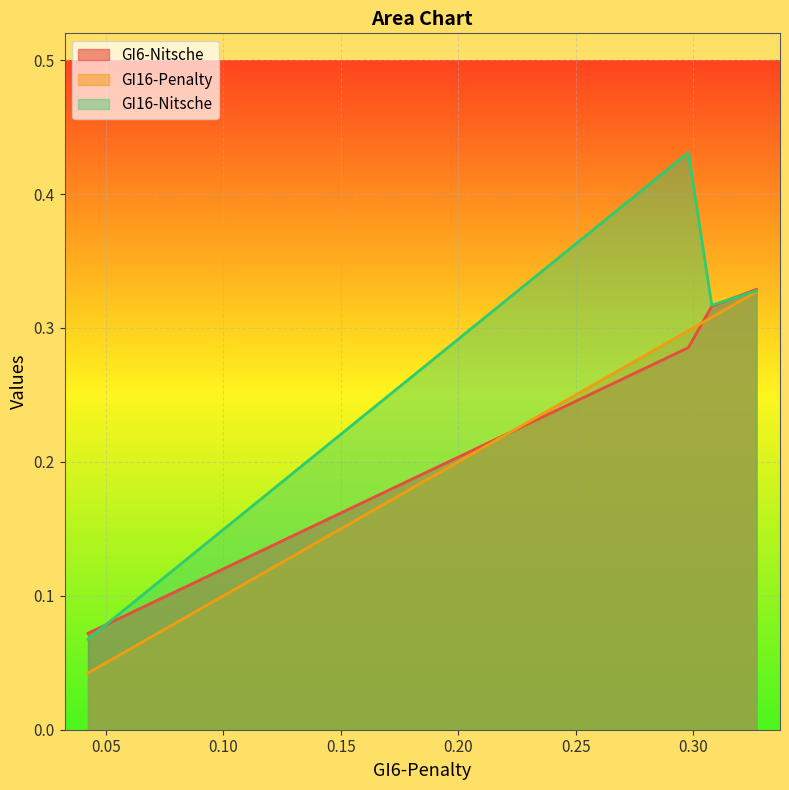

Which series has the widest spread of values?

GI16-Nitsche